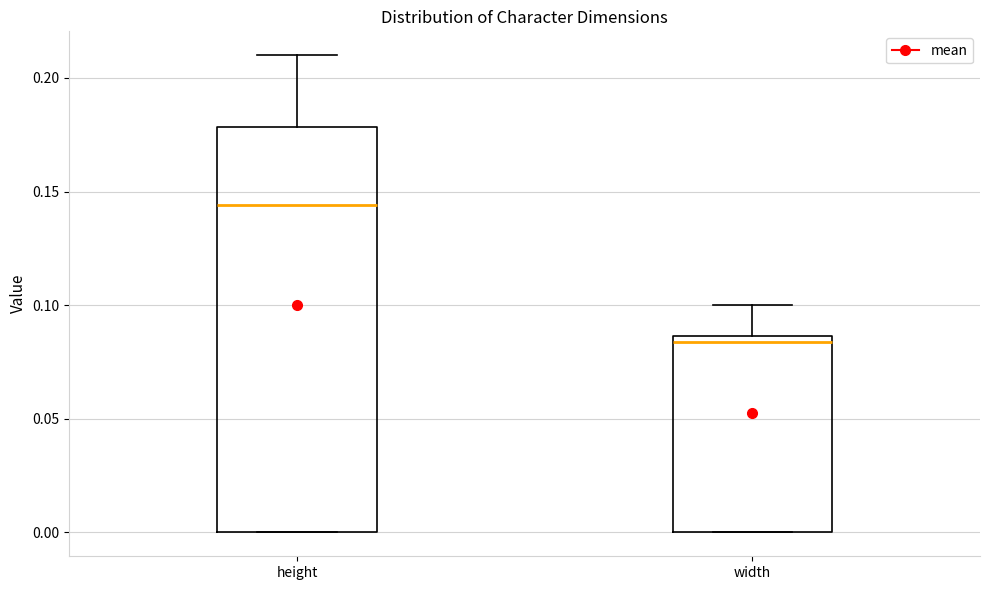

Comparing the boxes themselves (not the whiskers), which one is the tallest?

height